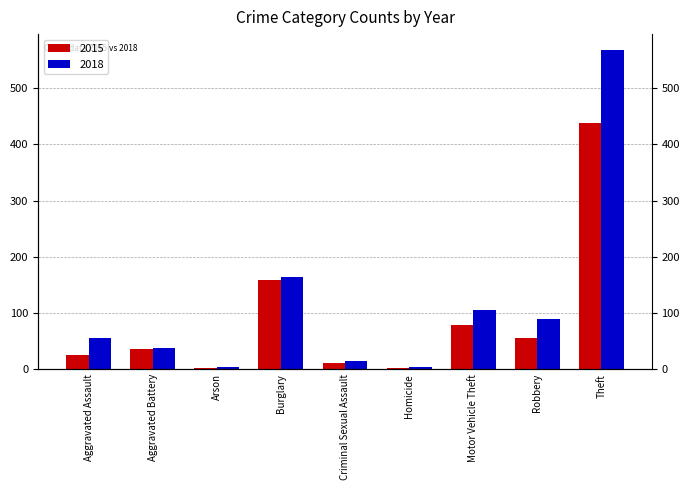

What is the spread (max minus min) of values at Burglary?

6